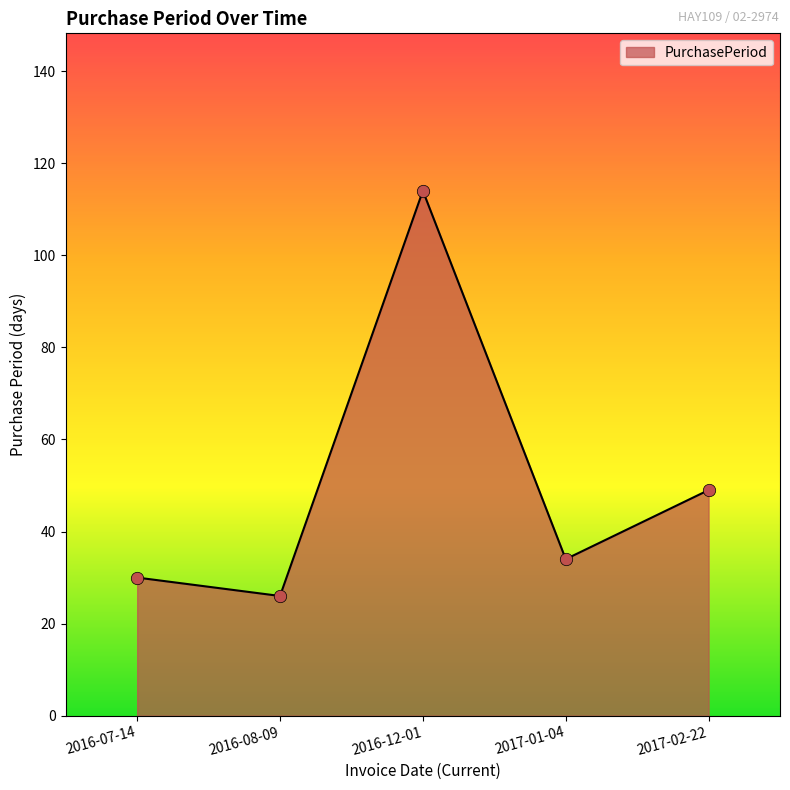

What is the change in value from 2016-08-09 to 2017-01-04?

+8